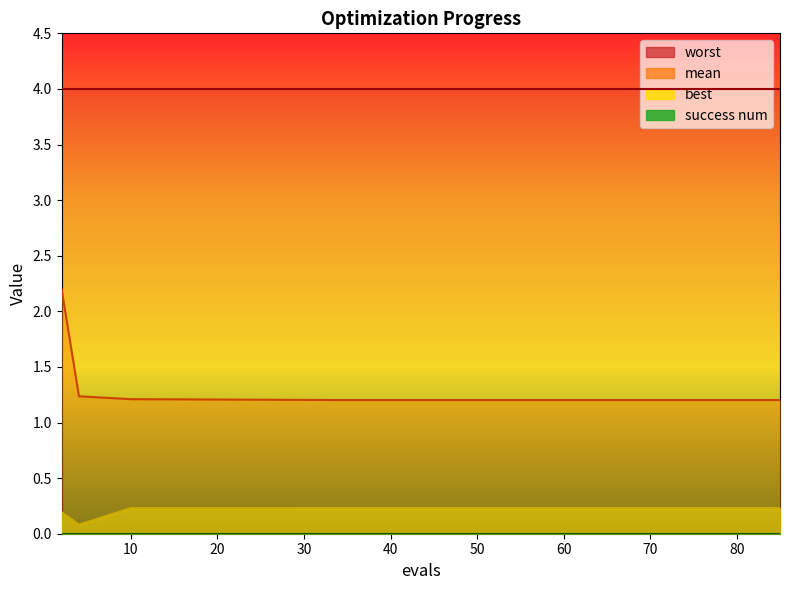

True or false: mean and best intersect in this chart.

False